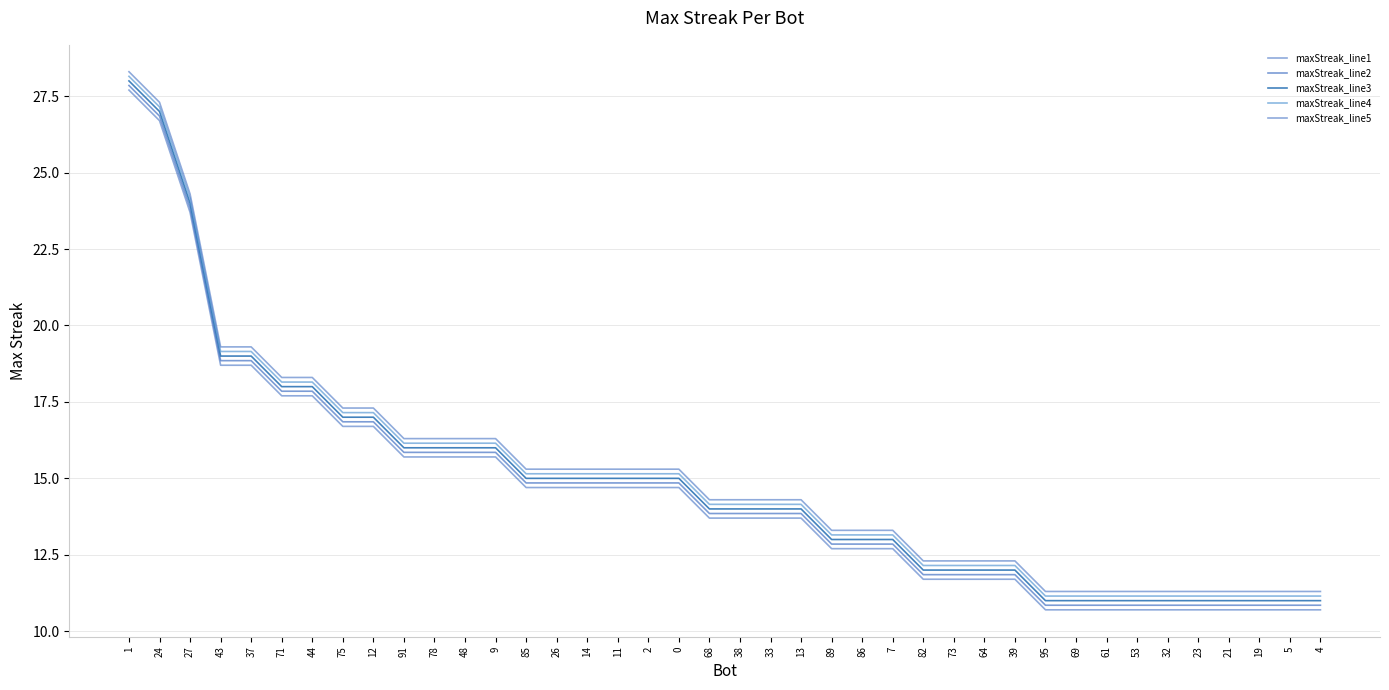

How many categories are shown in the chart?

40